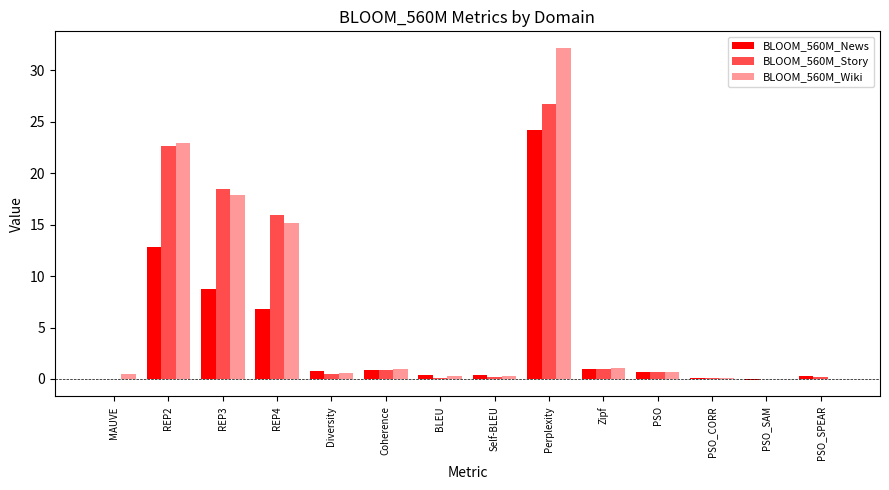

How many data points does each series have?

14